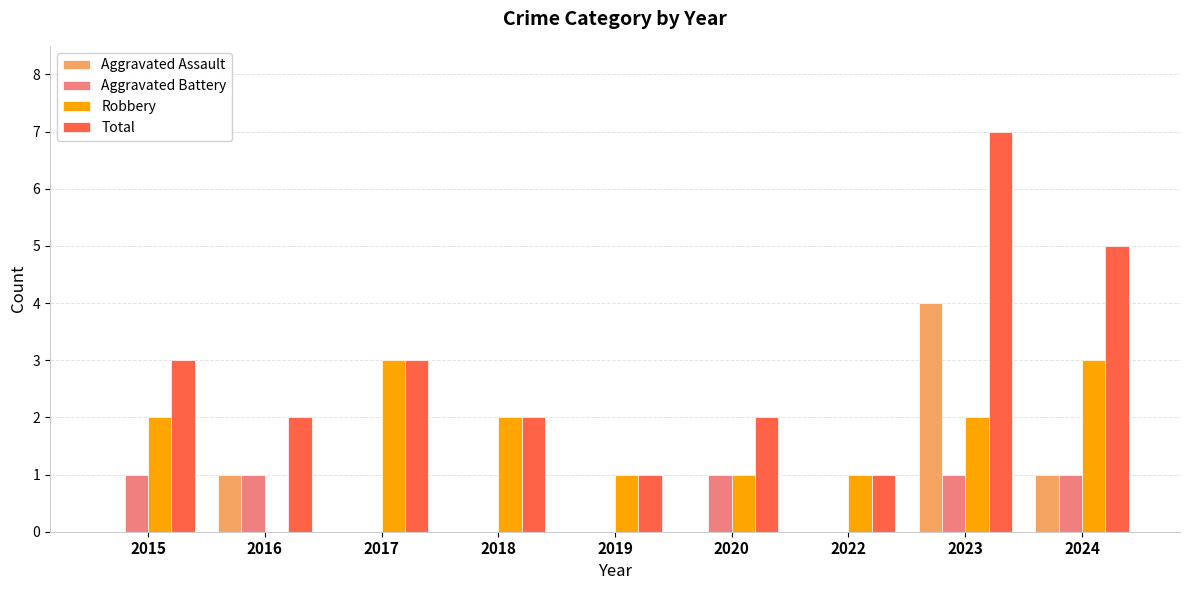

How many positive values does the Robbery series have?

8